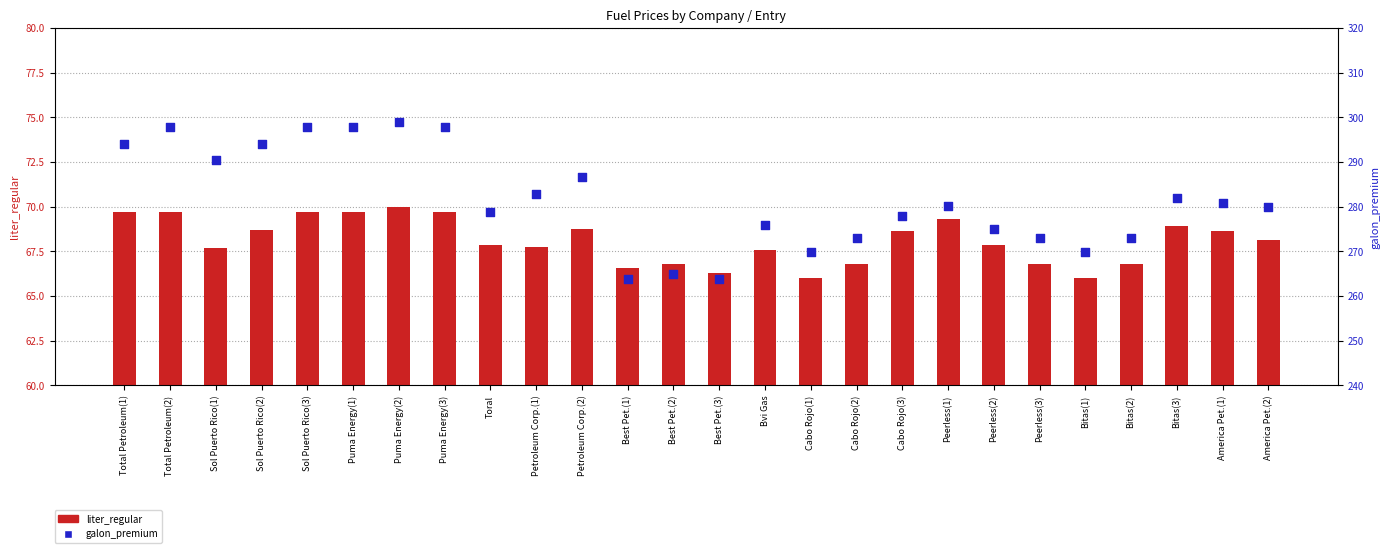

Is the value of liter_regular at Peerless(3) greater than the value of galon_premium at Sol Puerto Rico(3)?

No